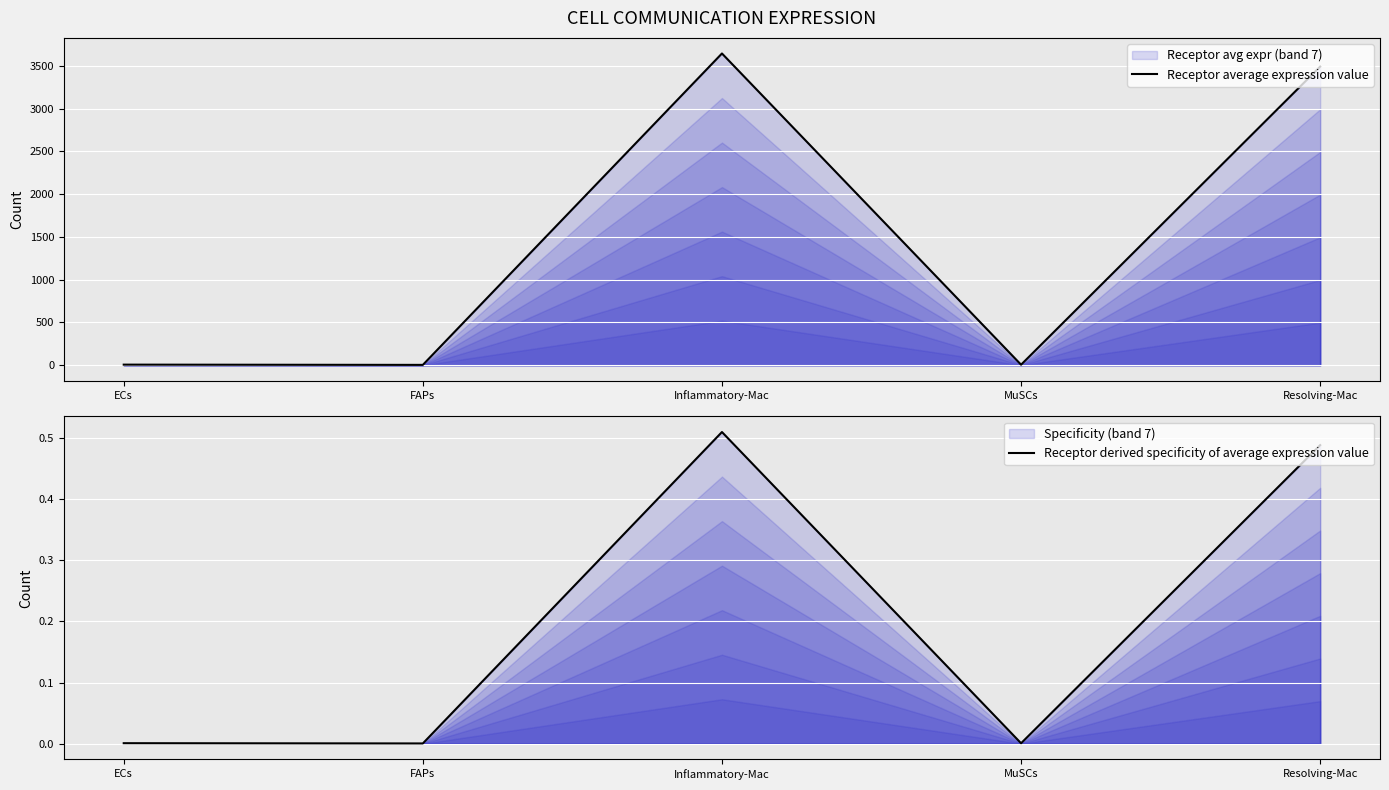

At which category does Receptor average expression value reach its first local peak?

Inflammatory-Mac